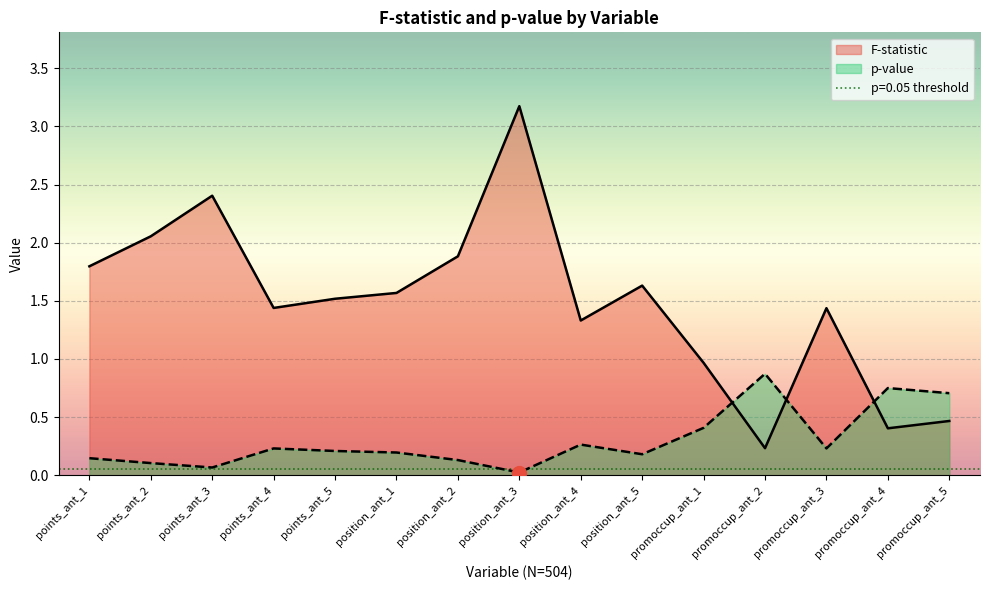

Reading right to left, extract all data points from this chart.

F-statistic: promoccup_ant_5=0.5	promoccup_ant_4=0.4	promoccup_ant_3=1.4	promoccup_ant_2=0.2	promoccup_ant_1=1.0	position_ant_5=1.6	position_ant_4=1.3	position_ant_3=3.2	position_ant_2=1.9	position_ant_1=1.6	points_ant_5=1.5	points_ant_4=1.4	points_ant_3=2.4	points_ant_2=2.1	points_ant_1=1.8
p-value: promoccup_ant_5=0.7	promoccup_ant_4=0.8	promoccup_ant_3=0.2	promoccup_ant_2=0.9	promoccup_ant_1=0.4	position_ant_5=0.2	position_ant_4=0.3	position_ant_3=0.0	position_ant_2=0.1	position_ant_1=0.2	points_ant_5=0.2	points_ant_4=0.2	points_ant_3=0.1	points_ant_2=0.1	points_ant_1=0.1